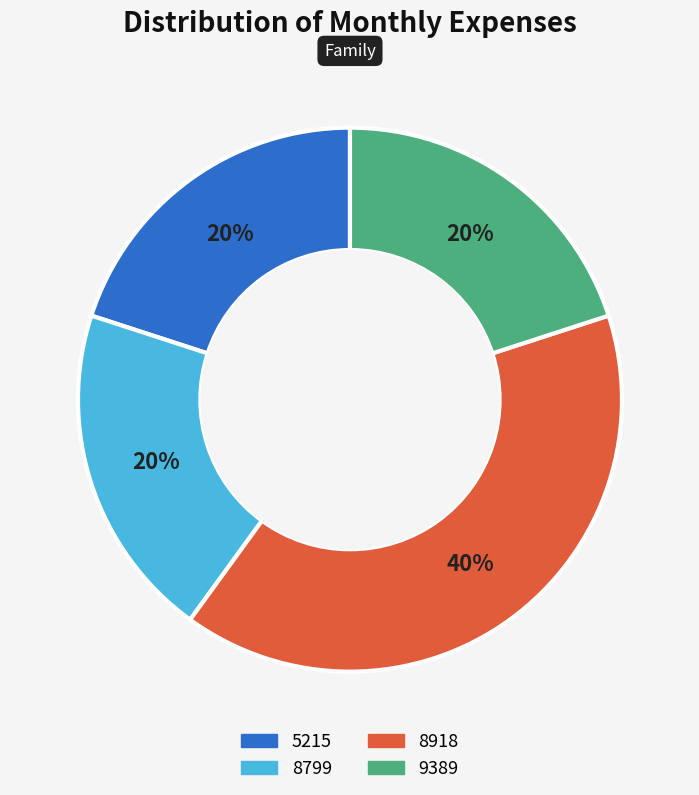

Does 9389 represent more than half of the total?

No